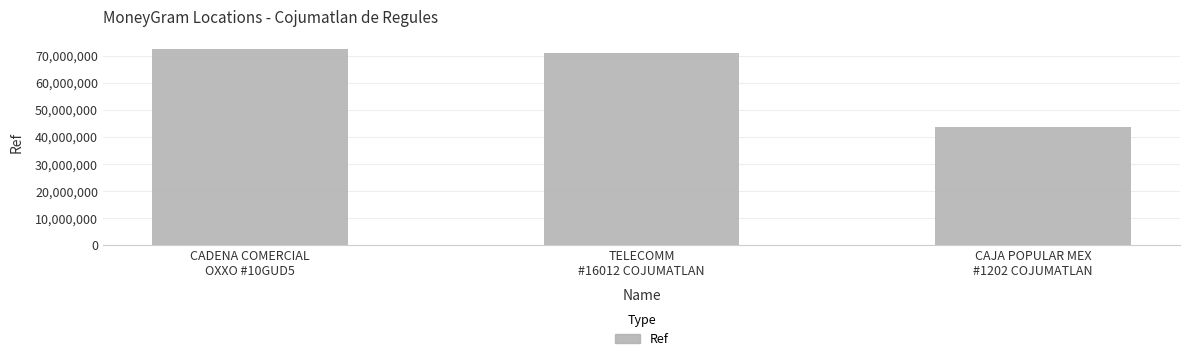

Reading right to left, what are all the values shown in this chart?

43522189	71120663	72421507